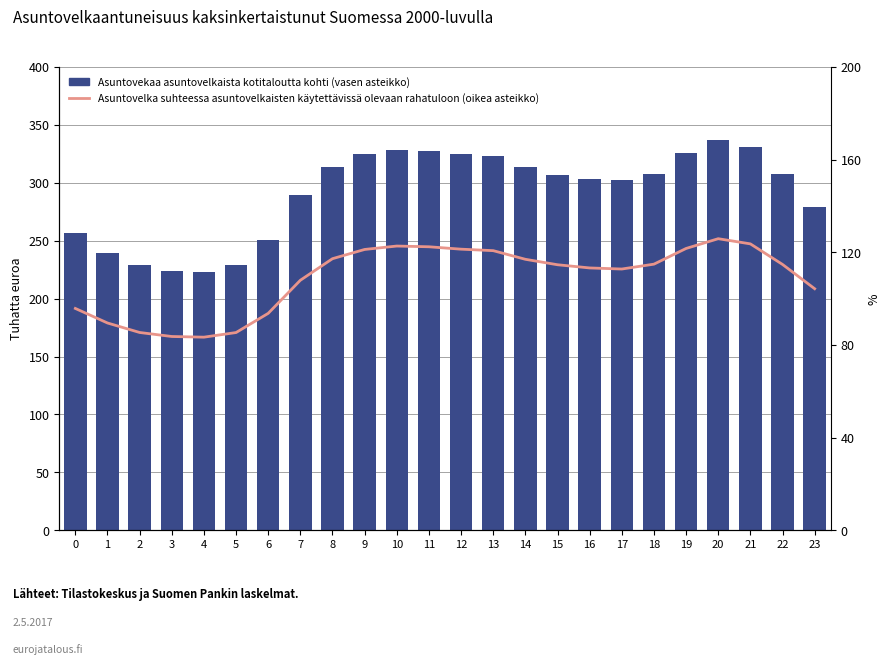

Reading left to right, transcribe all the data shown in this chart.

Asuntovekaa asuntovelkaista kotitaloutta kohti (vasen asteikko): 0=256.5	1=239.7	2=228.7	3=224.1	4=223.3	5=228.7	6=250.9	7=289.1	8=314.1	9=324.7	10=328.7	11=327.8	12=325.1	13=323.3	14=313.4	15=307.1	16=303.4	17=302.1	18=307.7	19=325.9	20=337.2	21=331.2	22=307.4	23=279.3
Asuntovelka suhteessa asuntovelkaisten käytettävissä olevaan rahatuloon (oikea asteikko): 0=95.8	1=89.5	2=85.4	3=83.7	4=83.4	5=85.4	6=93.7	7=107.9	8=117.3	9=121.2	10=122.7	11=122.4	12=121.4	13=120.7	14=117.0	15=114.6	16=113.3	17=112.8	18=114.9	19=121.7	20=125.9	21=123.6	22=114.8	23=104.3